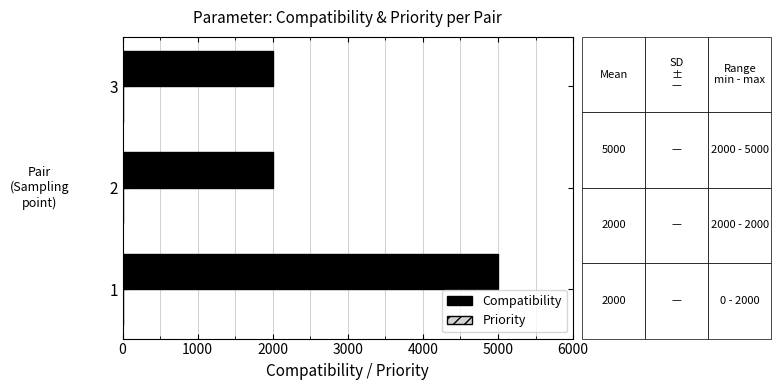

The value of Compatibility at 2 is 2000. True or false?

True